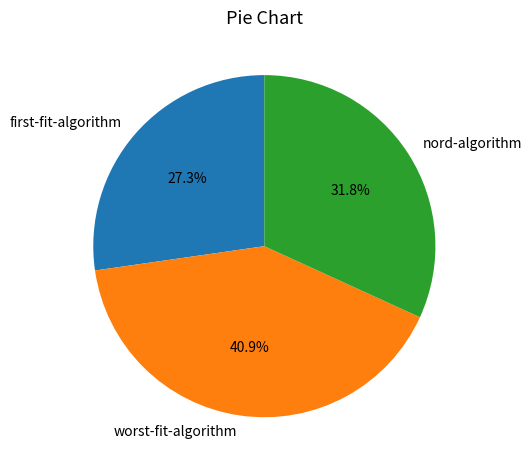

Is there a majority slice in this chart?

No